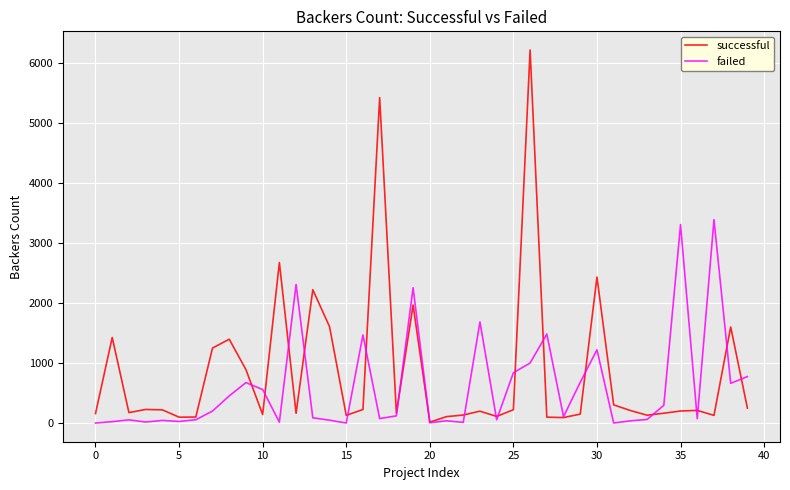

Which series has the largest range (max minus min)?

successful